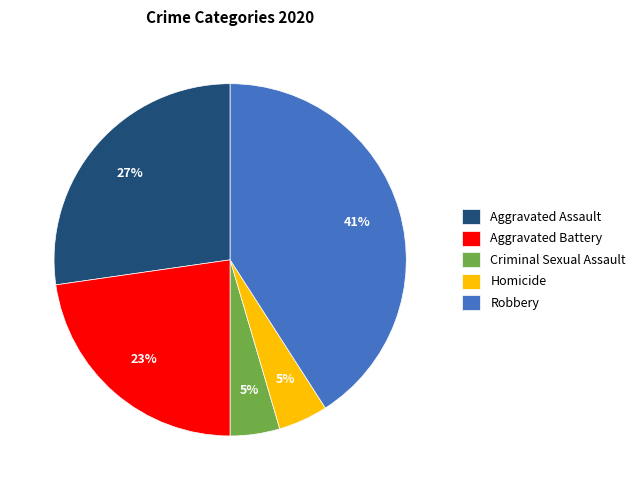

Count the number of slices in the pie.

5